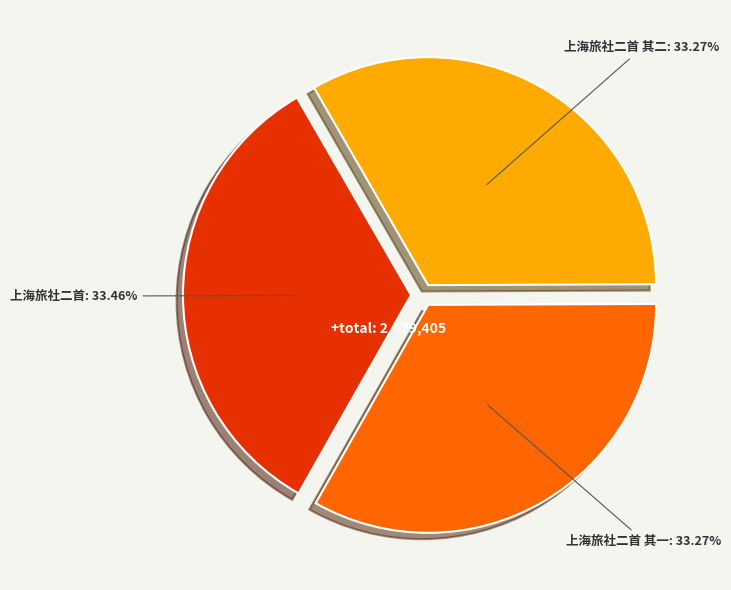

Is 上海旅社二首 其一 the majority of the pie?

No